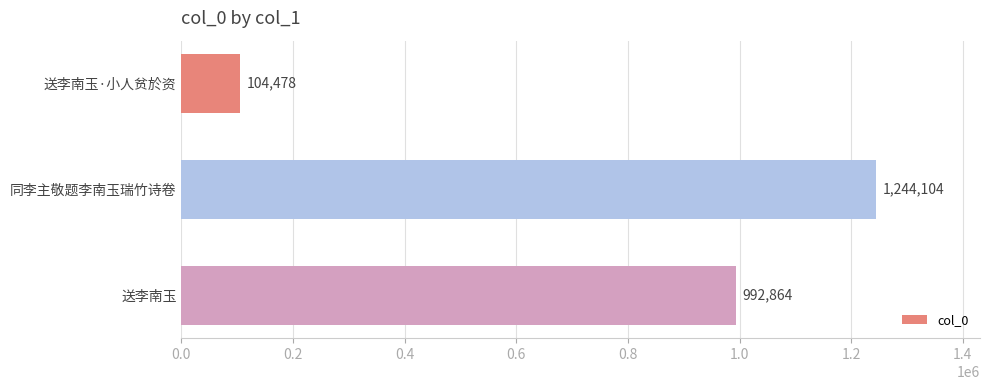

Which has a higher value, 同李主敬题李南玉瑞竹诗卷 or 送李南玉?

同李主敬题李南玉瑞竹诗卷